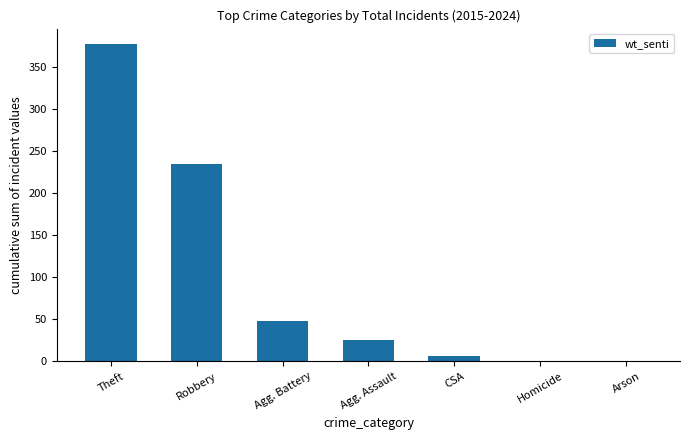

What is the sum of all values?

694